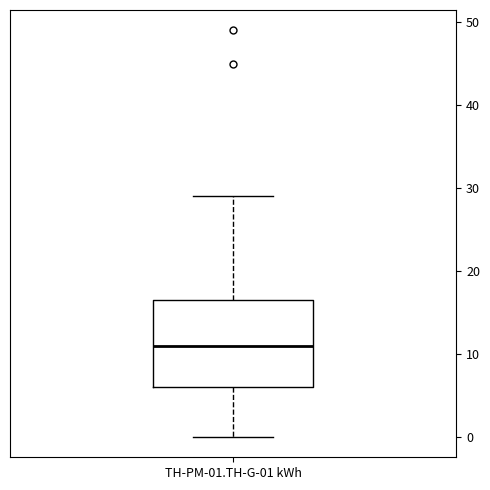

Read this box plot against the y-axis: the position of the median line, the range covered by the box, and the ends of both whiskers. The values are not printed on the chart, so give them approximately, as read against the axis.

median 11, box 6 to 17, whiskers 0 to 29